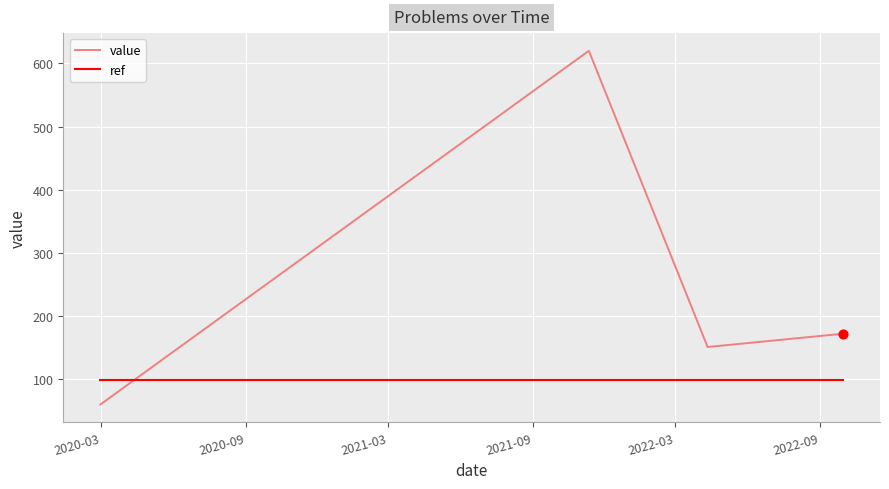

Which series has the largest range (max minus min)?

value